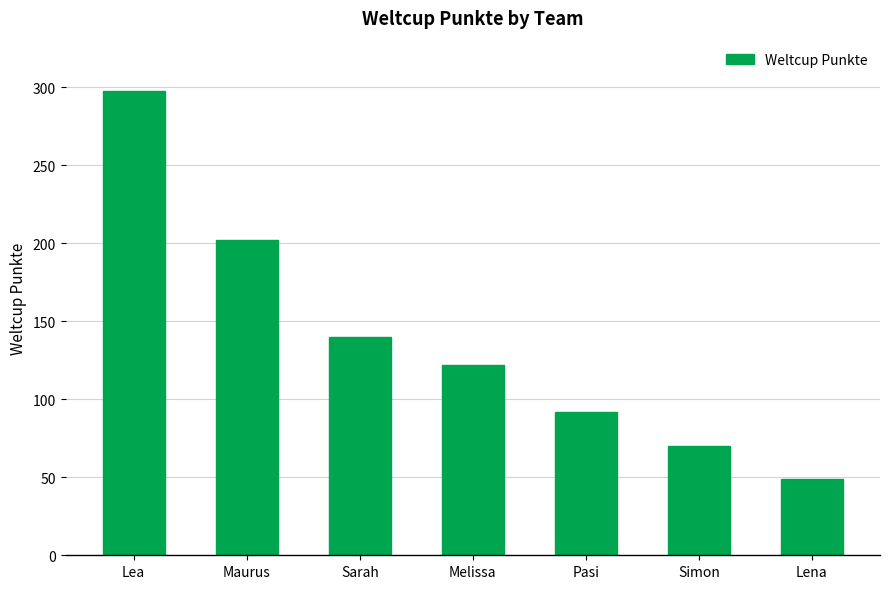

List the labels in order of value, largest first.

Lea, Maurus, Sarah, Melissa, Pasi, Simon, Lena